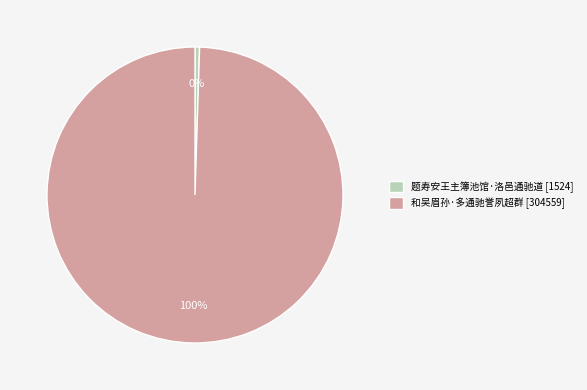

To the nearest percent, what portion does 和吴眉孙·多通驰誉夙超群 represent?

100%